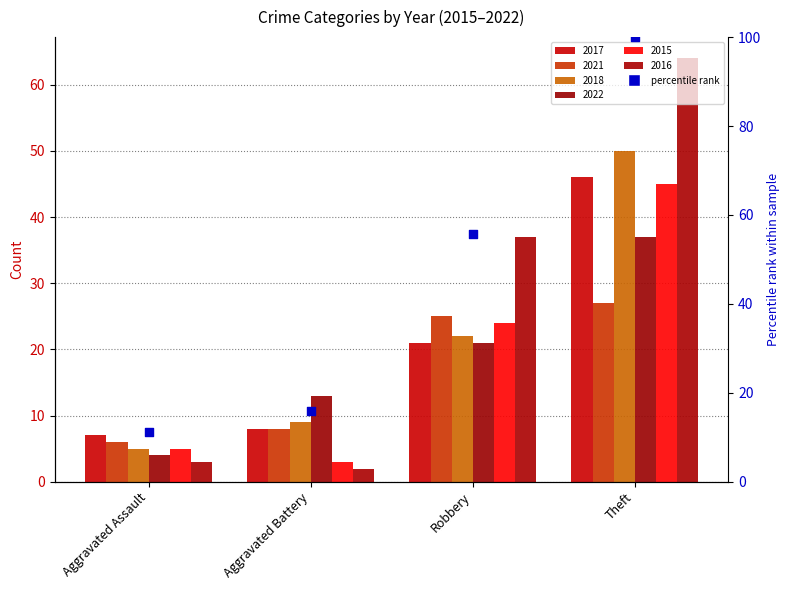

What is the change in value from Aggravated Assault to Robbery?

+44.6